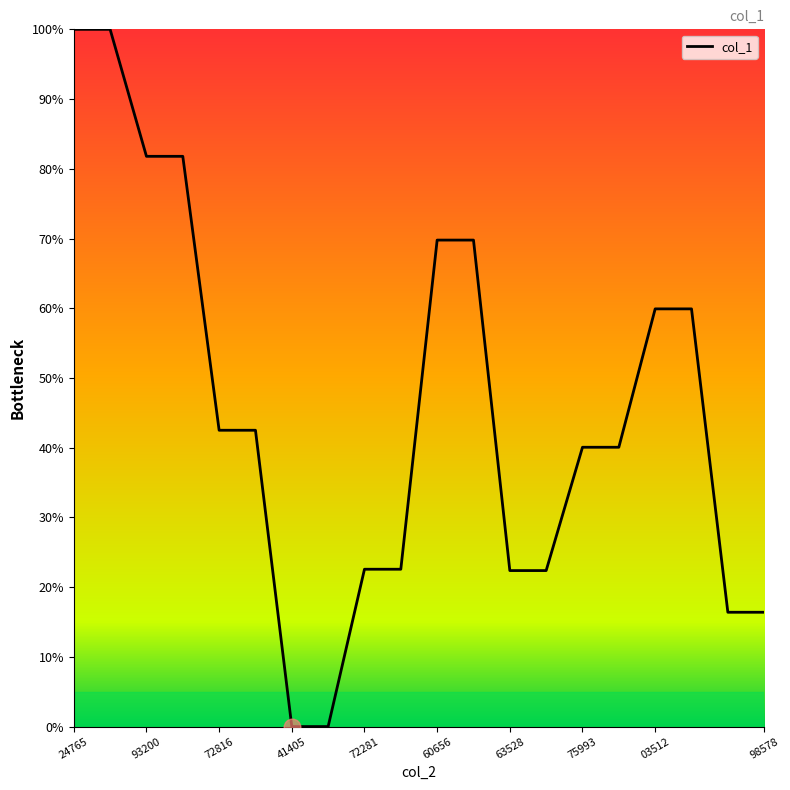

What is the difference between the maximum and minimum values?

100.0